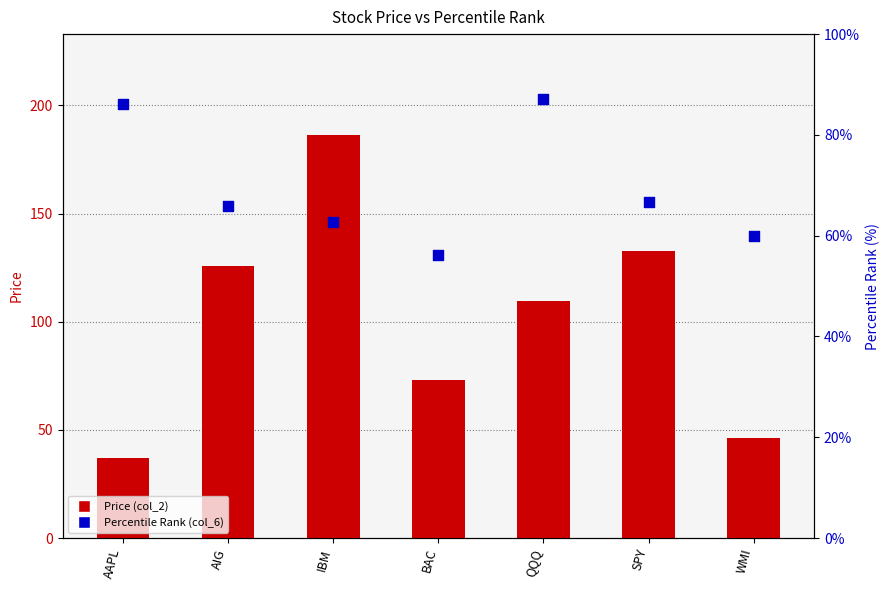

Which series has the largest total across all categories?

Price (col_2)